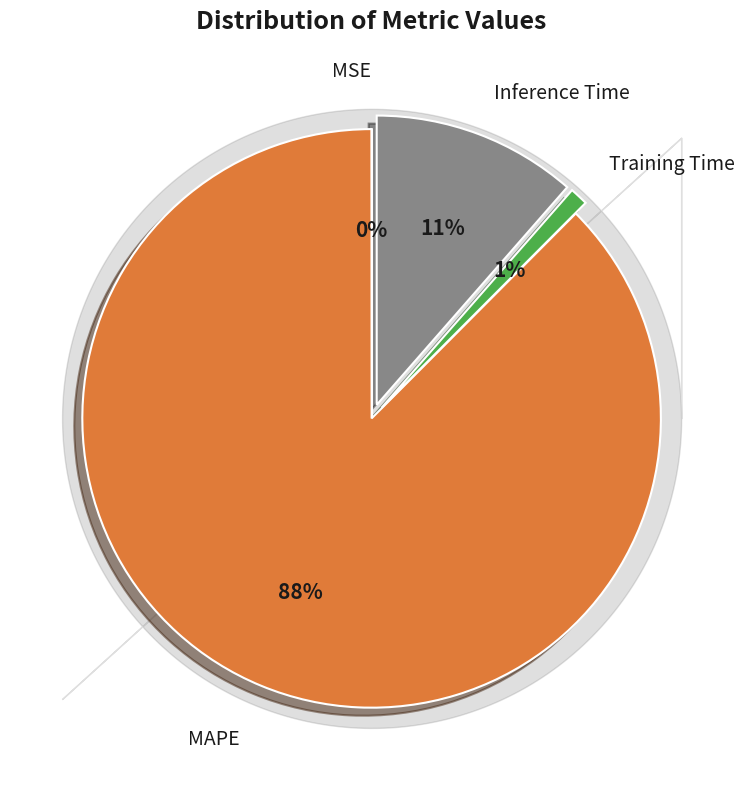

To the nearest percent, what is the difference between the largest and smallest slice percentages?

88%